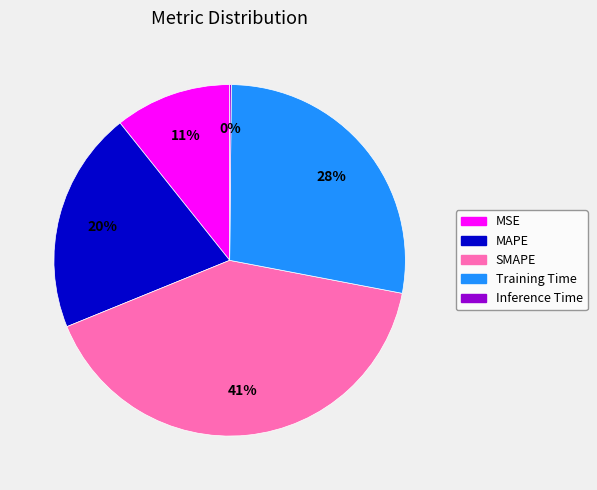

To the nearest percent, what is the combined percentage of Training Time and MSE?

39%